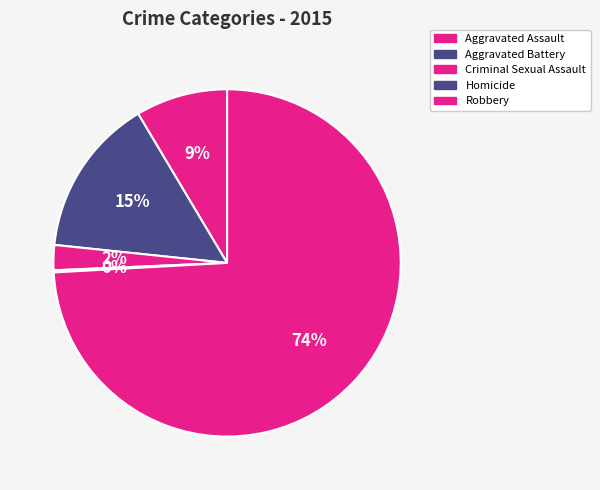

Combined, do Robbery and Homicide account for over 50%?

Yes